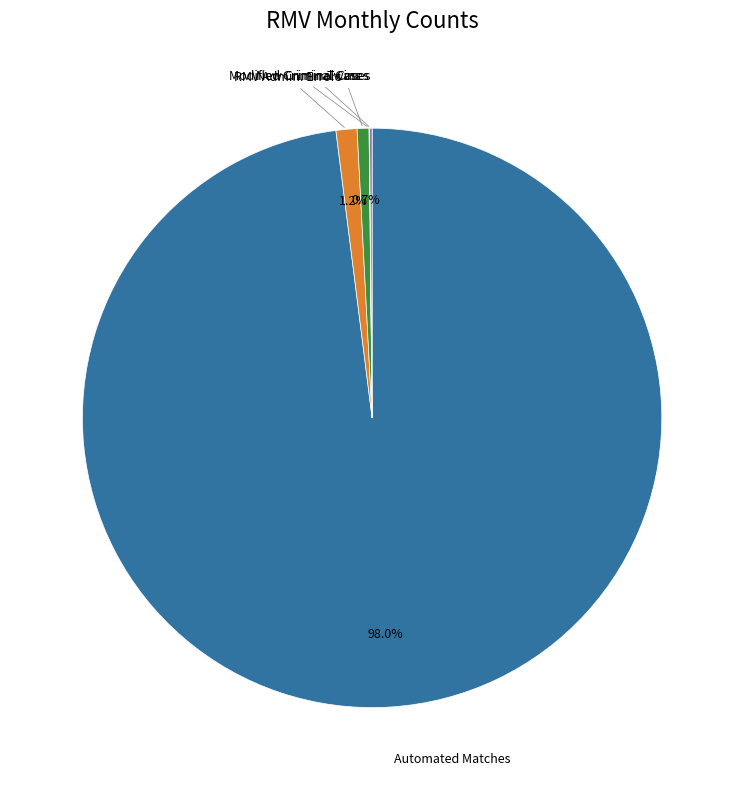

Is there a majority slice in this chart?

Yes